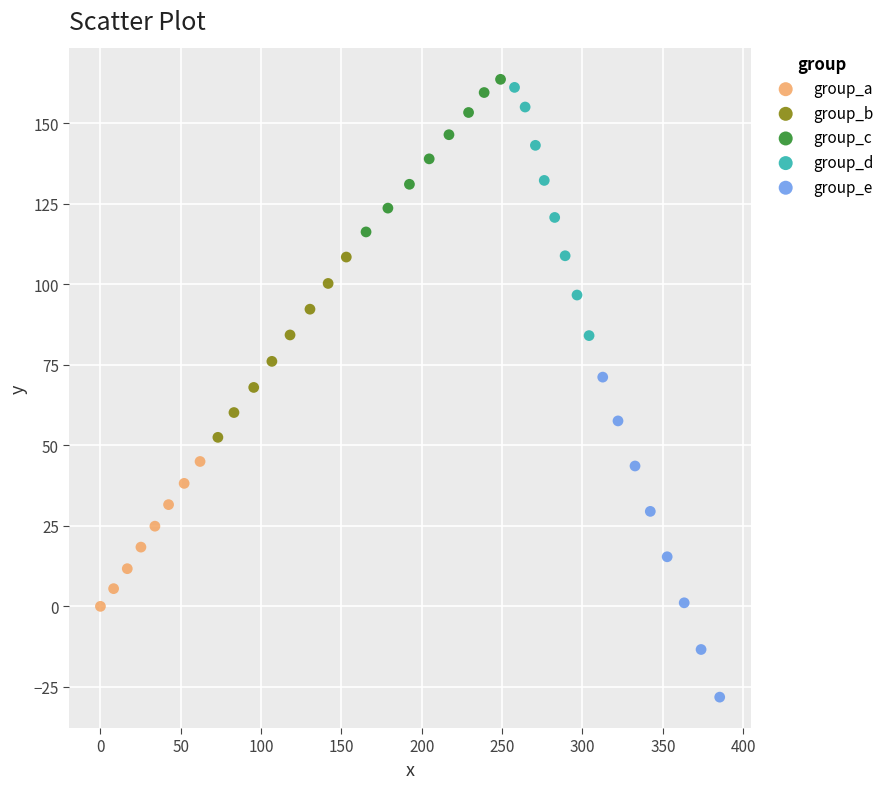

What are all the series names shown in the legend?

group_a, group_b, group_c, group_d, group_e